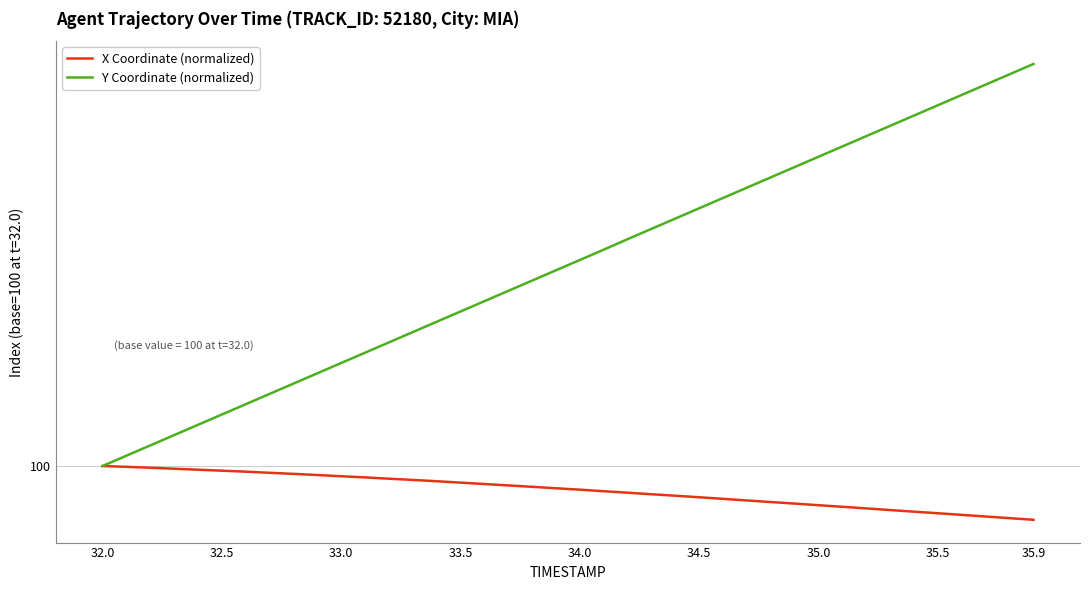

Is this an area chart (filled region under the line)?

No